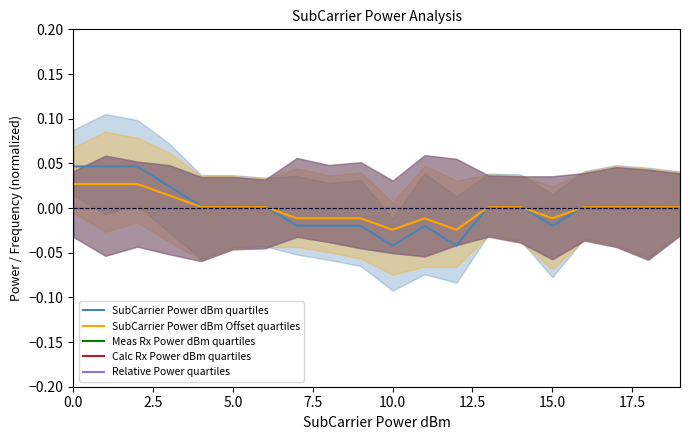

Is the value of Calc Rx Power dBm quartiles at 0.0 greater than the value of Relative Power quartiles at 5.0?

No